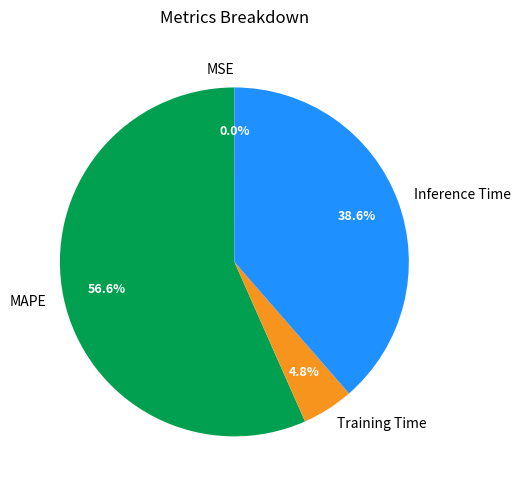

What is the largest slice in the pie chart?

MAPE